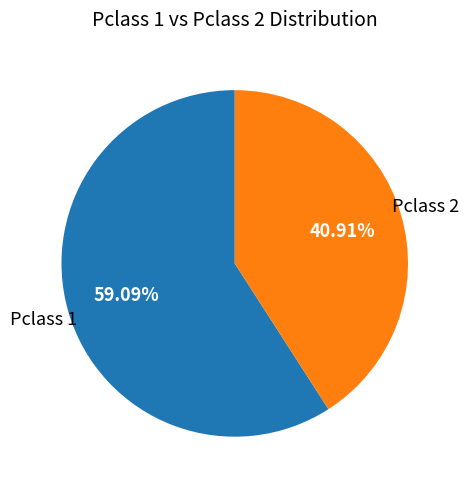

Is there any slice that represents more than half of the pie?

Yes